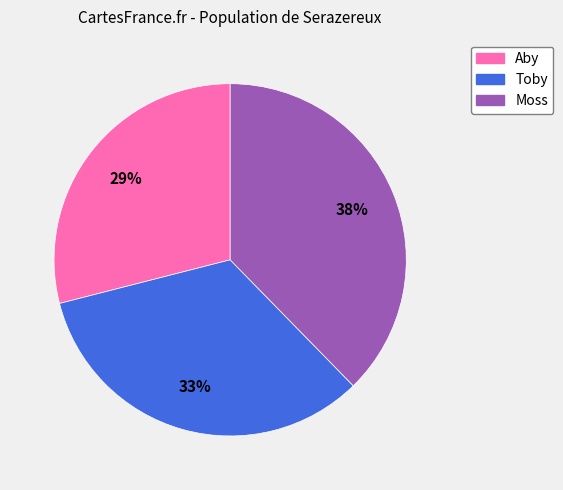

The Toby slice represents 33% of the pie. True or false?

True